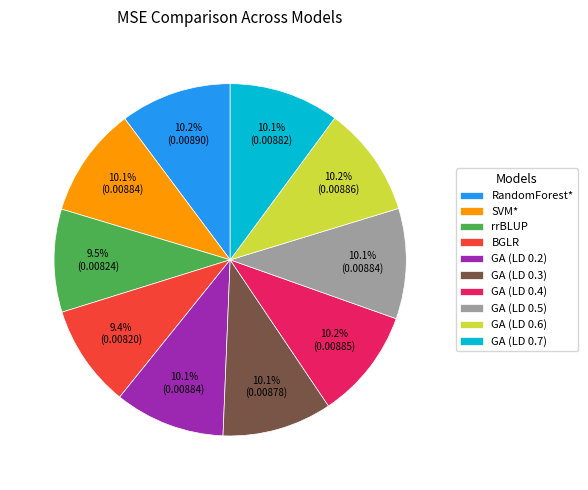

Is there any slice that represents more than half of the pie?

No